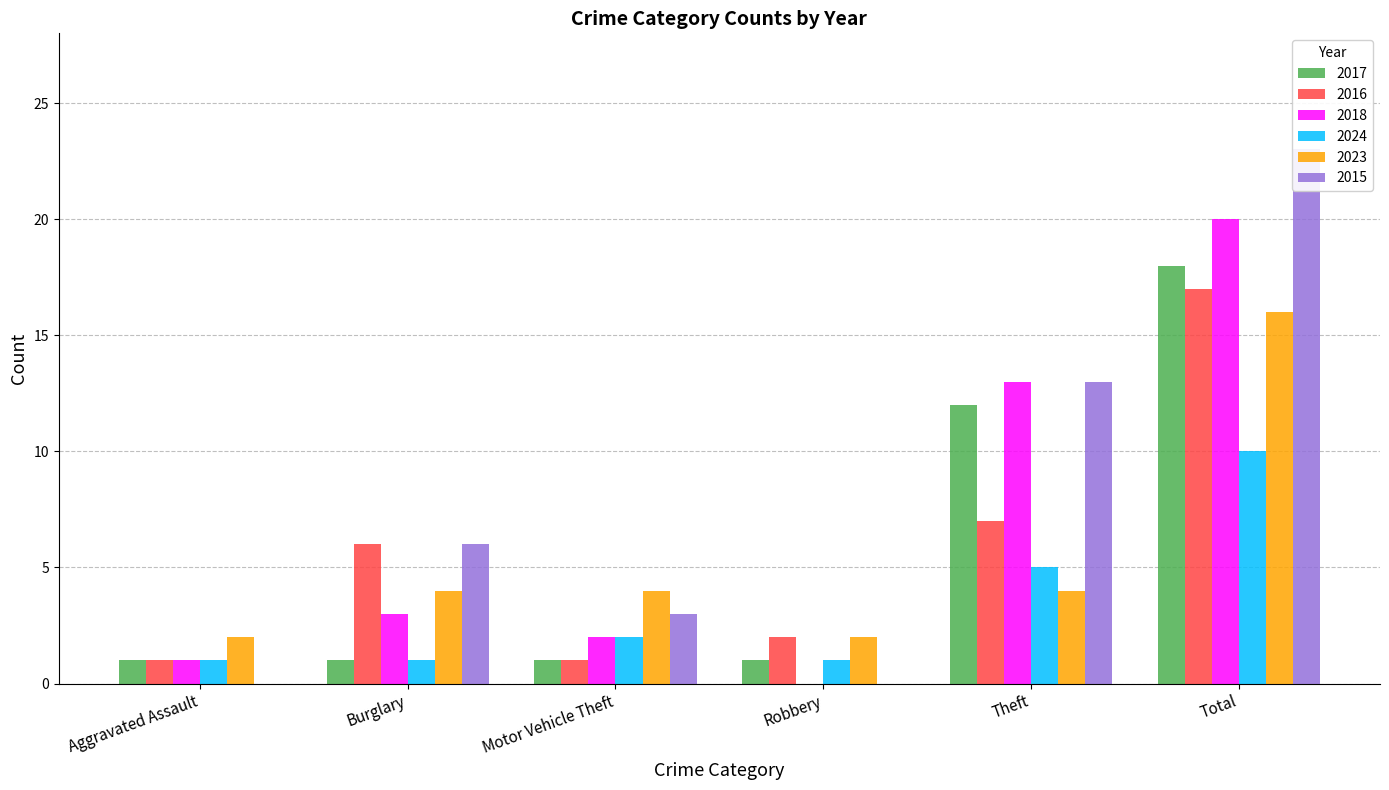

Is the value of 2018 at Robbery greater than the value of 2024 at Burglary?

No